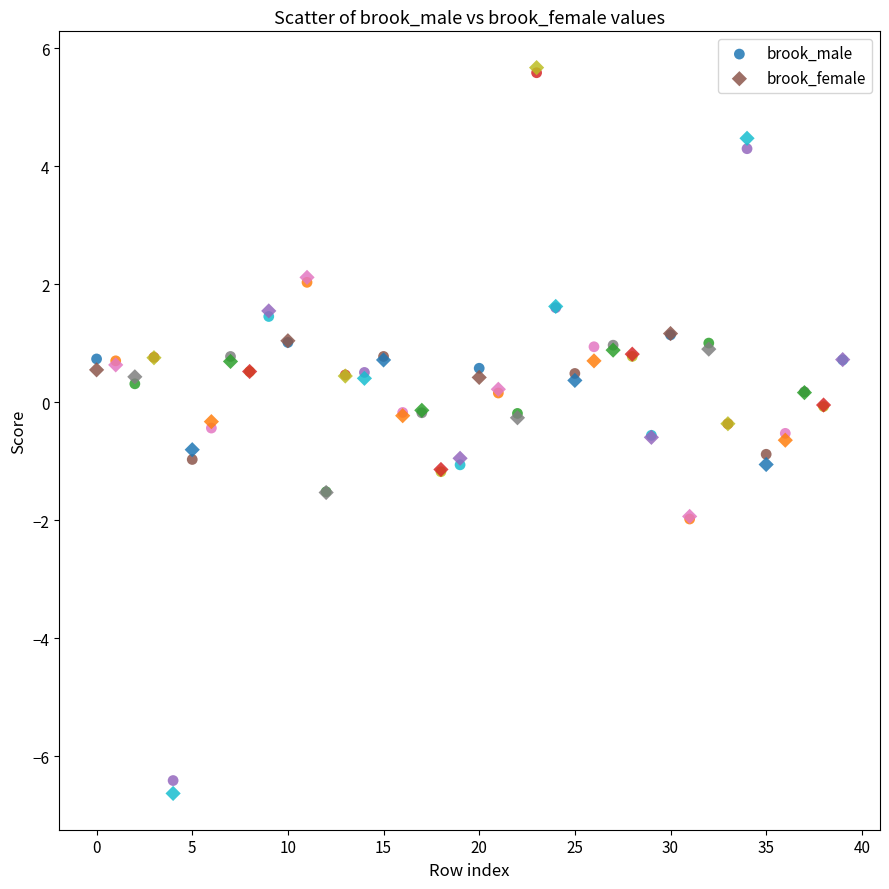

Which series has the widest spread of Y values?

brook_female